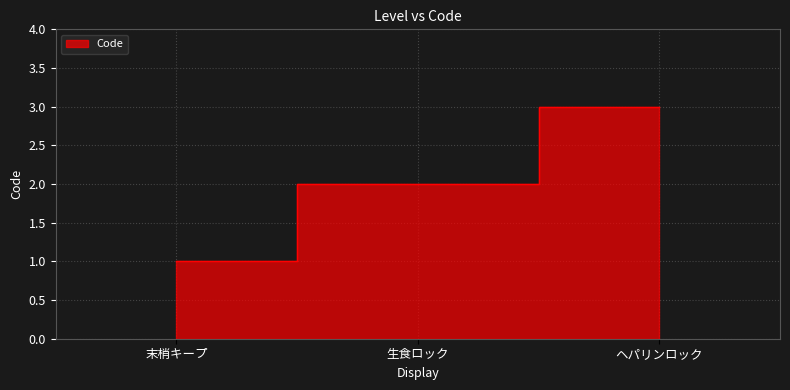

How many lines are shown in the chart?

1